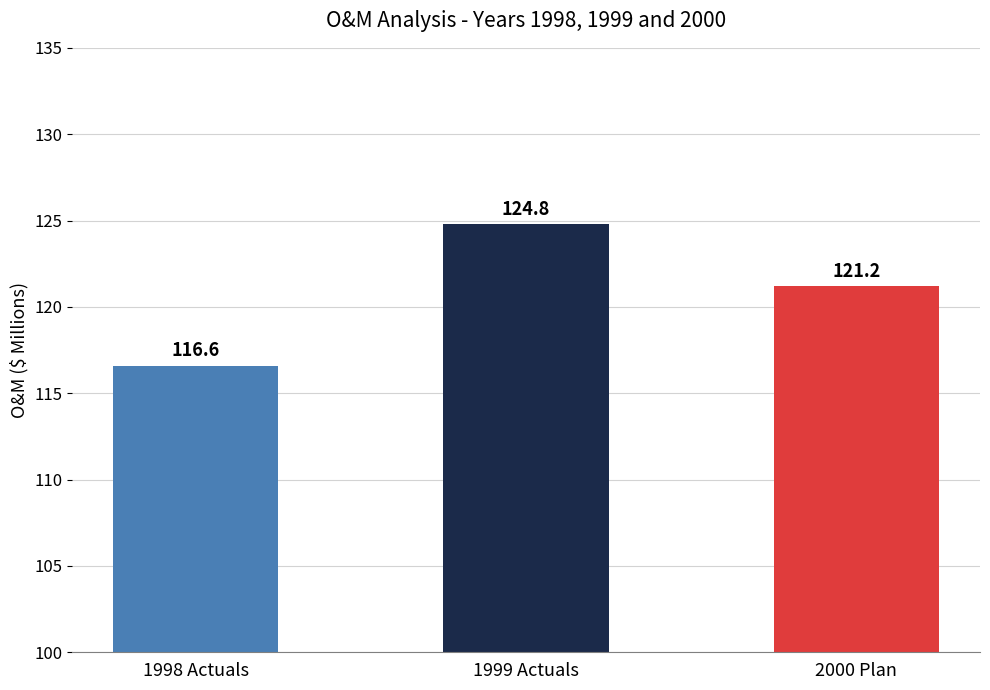

How many data points are less than 121?

1